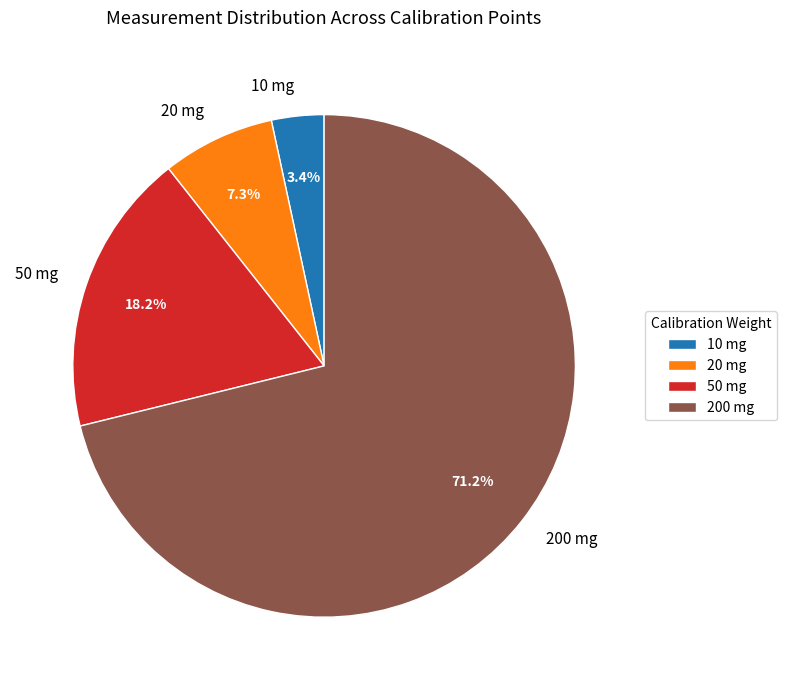

Combined, do 50 mg and 20 mg account for over 50%?

No